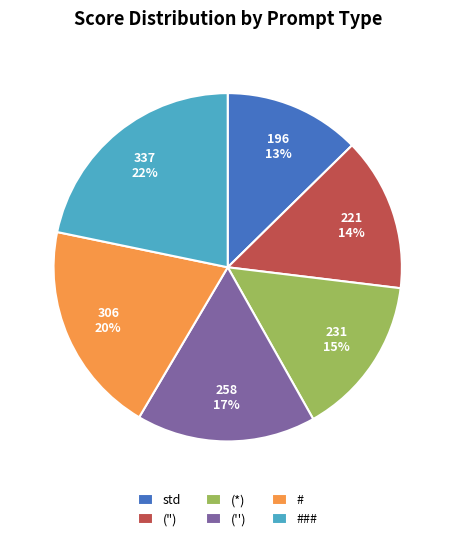

Does (") represent more than half of the total?

No